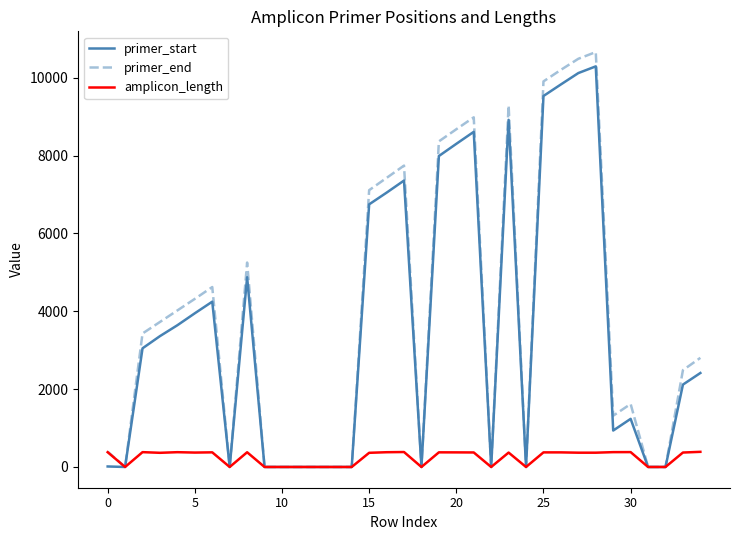

What is the greatest value displayed?

10657